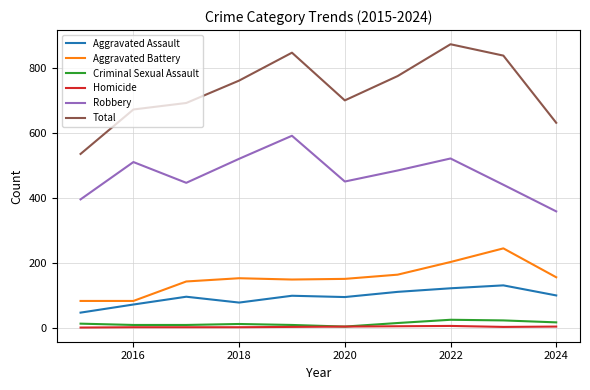

What is the highest value of the Aggravated Assault series?

130